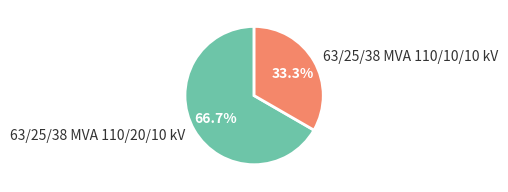

To the nearest percent, what portion does 63/25/38 MVA 110/20/10 kV represent?

67%